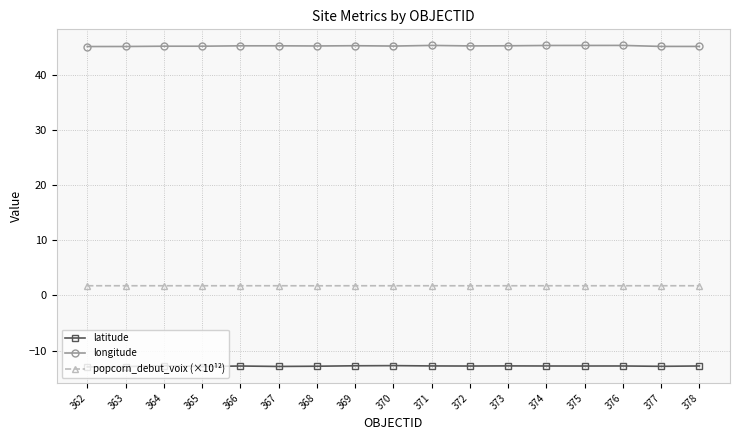

Which series has the largest total across all categories?

longitude